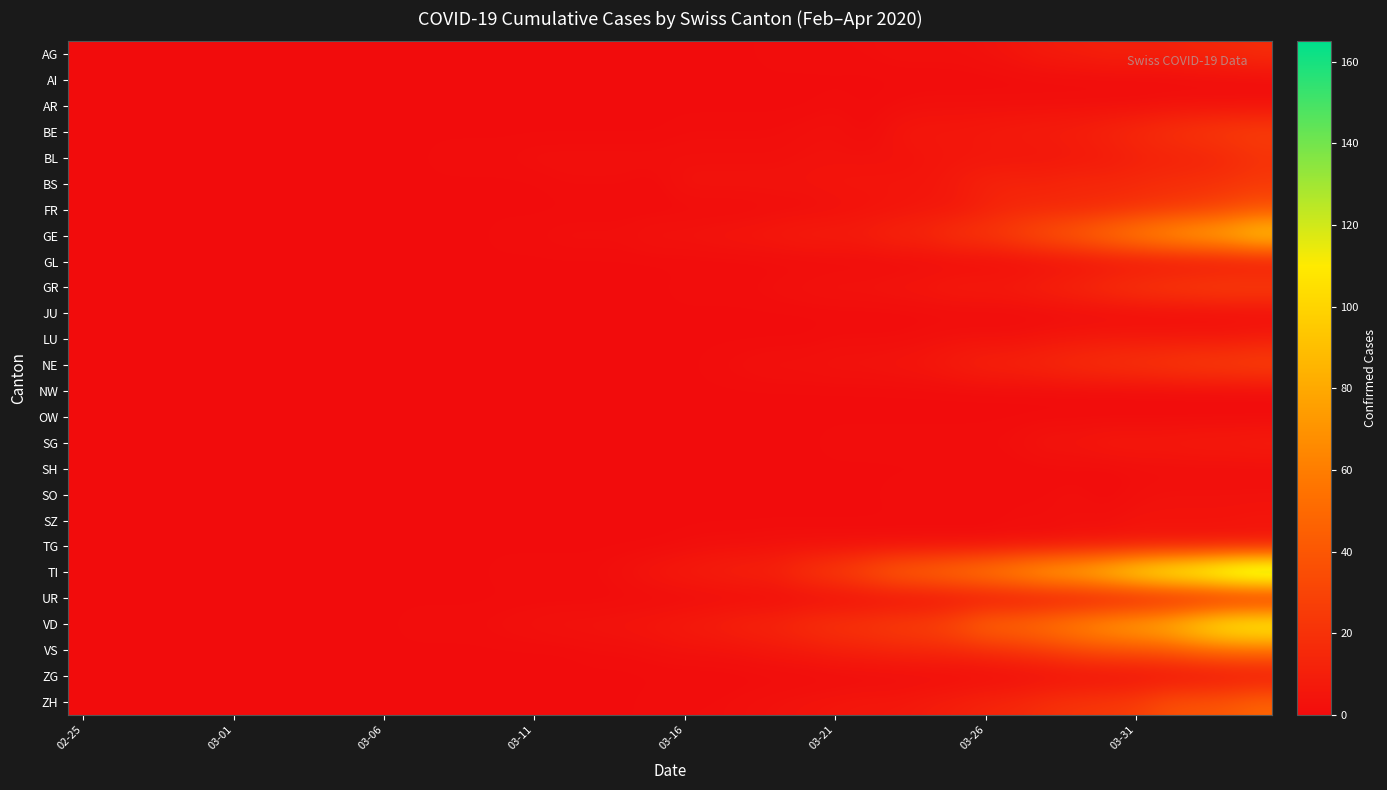

Count the number of data series in this chart.

26